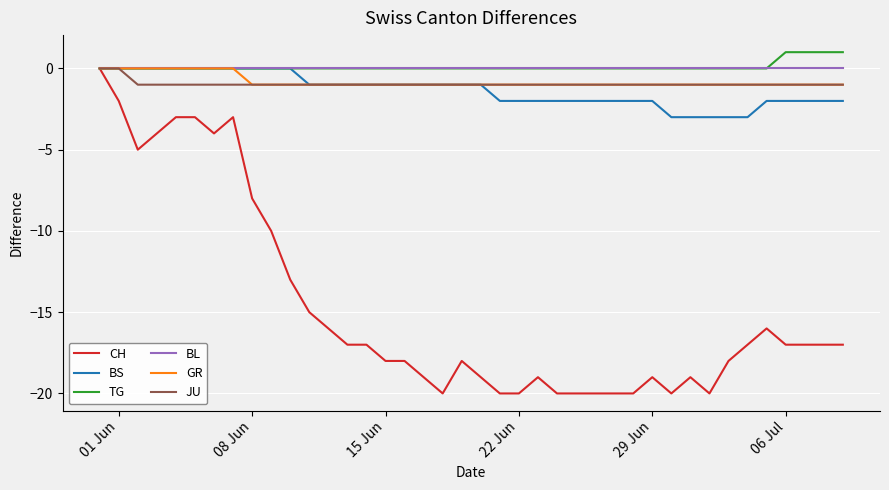

Reading left to right, extract all data points from this chart.

CH: 0	-2	-5	-4	-3	-3	-4	-3	-8	-10	-13	-15	-16	-17	-17	-18	-18	-19	-20	-18	-19	-20	-20	-19	-20	-20	-20	-20	-20	-19	-20	-19	-20	-18	-17	-16	-17	-17	-17	-17
BS: 0	0	0	0	0	0	0	0	0	0	0	-1	-1	-1	-1	-1	-1	-1	-1	-1	-1	-2	-2	-2	-2	-2	-2	-2	-2	-2	-3	-3	-3	-3	-3	-2	-2	-2	-2	-2
TG: 0	0	0	0	0	0	0	0	0	0	0	0	0	0	0	0	0	0	0	0	0	0	0	0	0	0	0	0	0	0	0	0	0	0	0	0	1	1	1	1
BL: 0	0	0	0	0	0	0	0	0	0	0	0	0	0	0	0	0	0	0	0	0	0	0	0	0	0	0	0	0	0	0	0	0	0	0	0	0	0	0	0
GR: 0	0	0	0	0	0	0	0	-1	-1	-1	-1	-1	-1	-1	-1	-1	-1	-1	-1	-1	-1	-1	-1	-1	-1	-1	-1	-1	-1	-1	-1	-1	-1	-1	-1	-1	-1	-1	-1
JU: 0	0	-1	-1	-1	-1	-1	-1	-1	-1	-1	-1	-1	-1	-1	-1	-1	-1	-1	-1	-1	-1	-1	-1	-1	-1	-1	-1	-1	-1	-1	-1	-1	-1	-1	-1	-1	-1	-1	-1